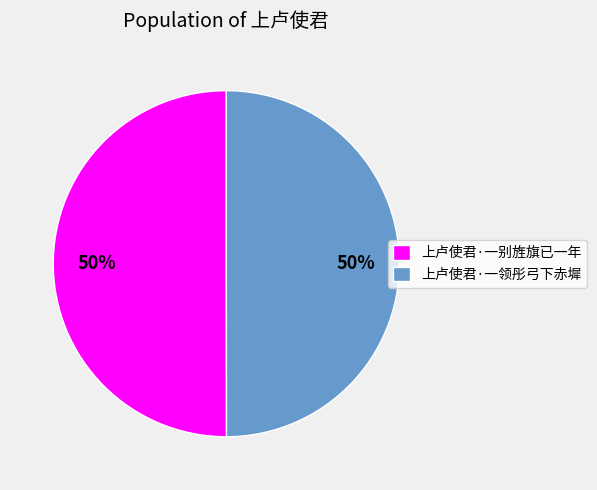

Count the number of slices in the pie.

2